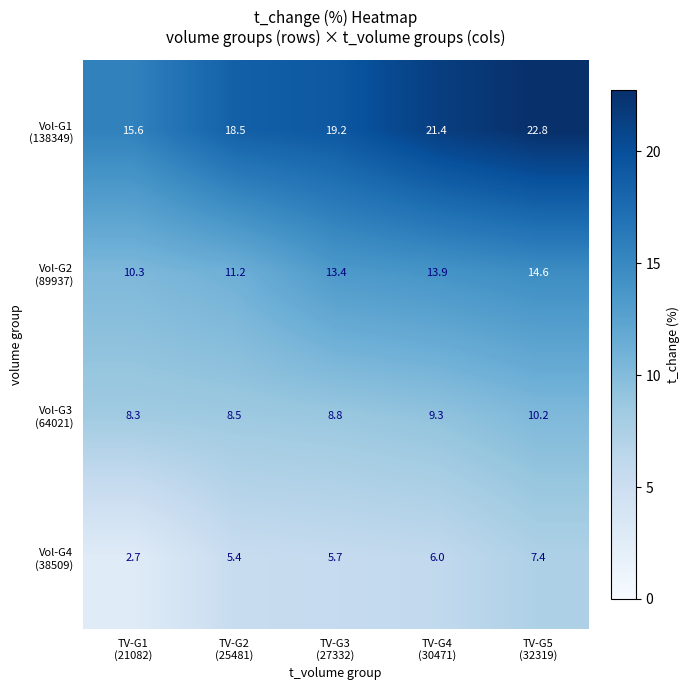

At how many categories does at least one series exceed 20?

2